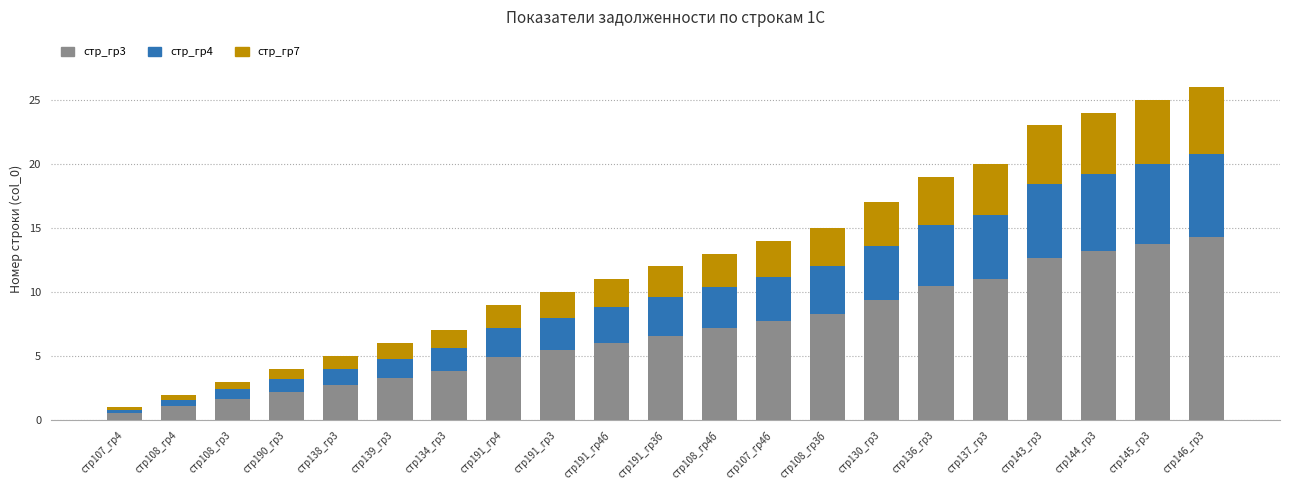

How many data points does each series have?

21